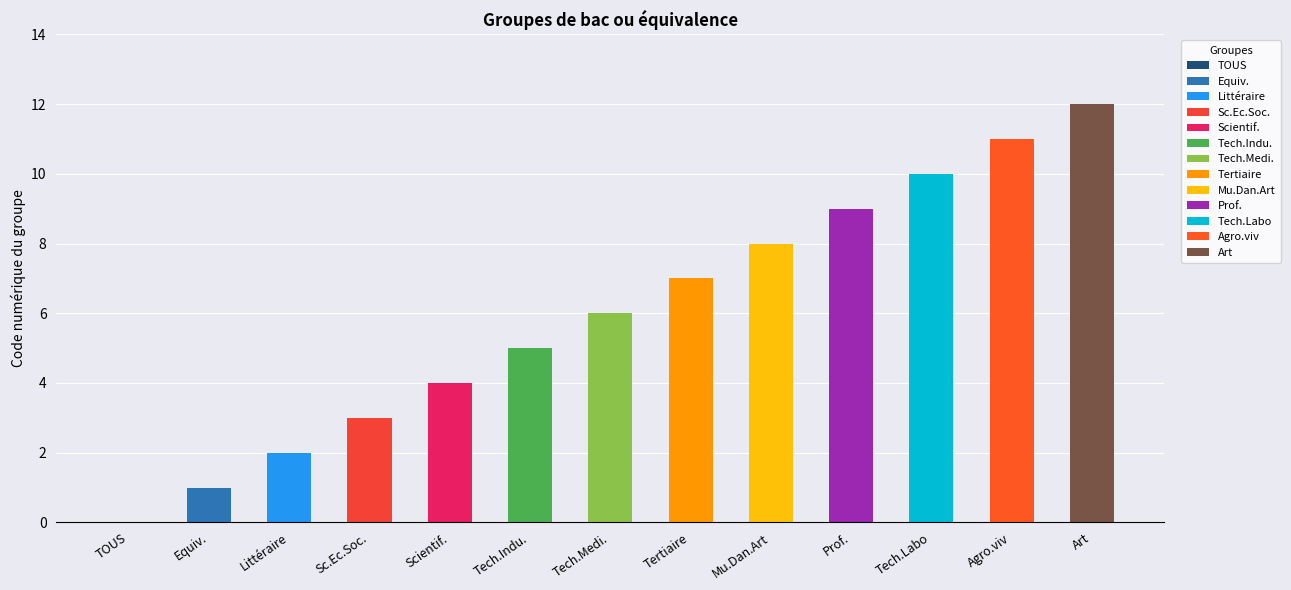

What is the value of the 7th bar from the left?

6